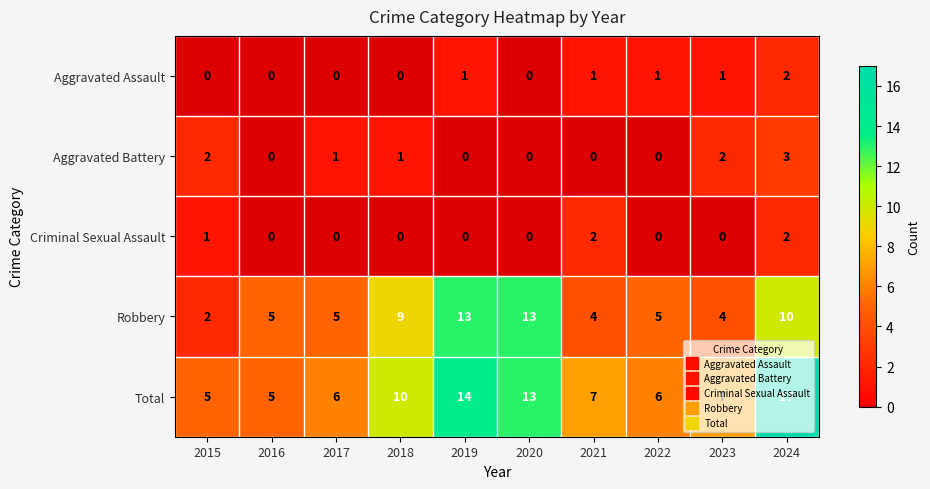

Which series has the largest total across all categories?

Total